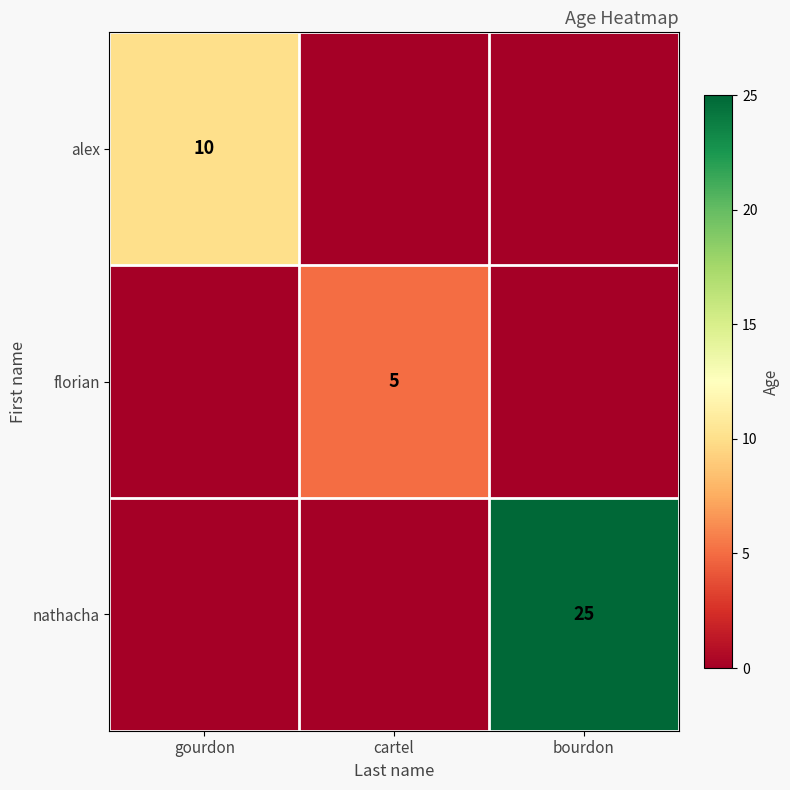

Is the value of florian at cartel greater than the value of alex at gourdon?

No